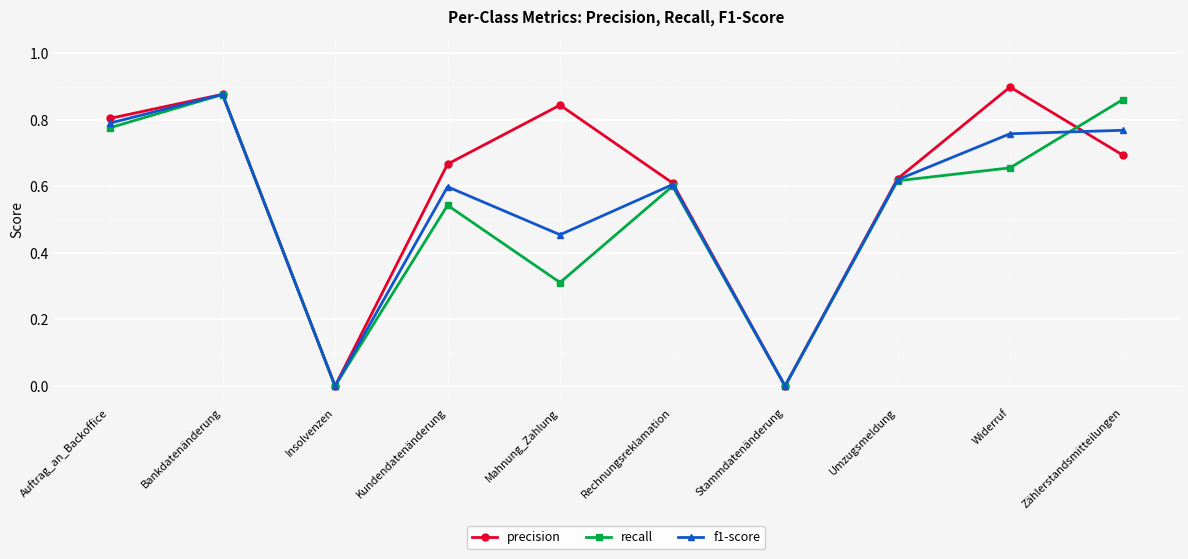

Count the precision values in the range 0 to 1.

10